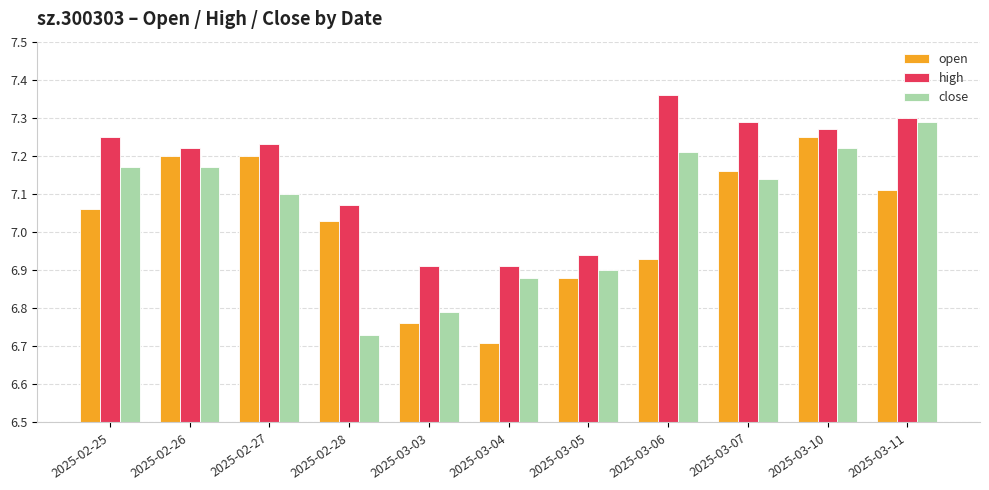

At which category does the chart reach its peak across all series?

2025-03-06